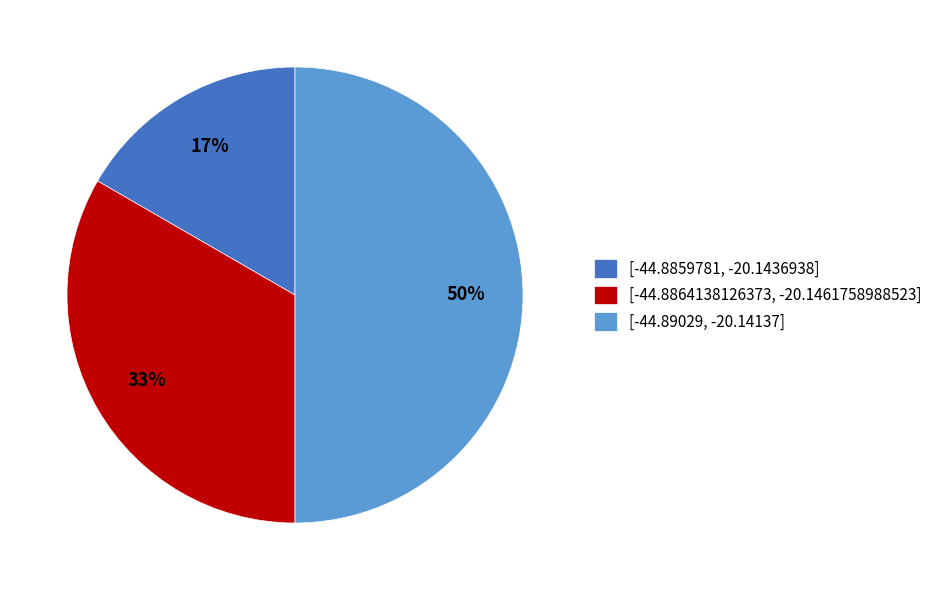

The [-44.8864138126373, -20.1461758988523] slice represents 44% of the pie. True or false?

False